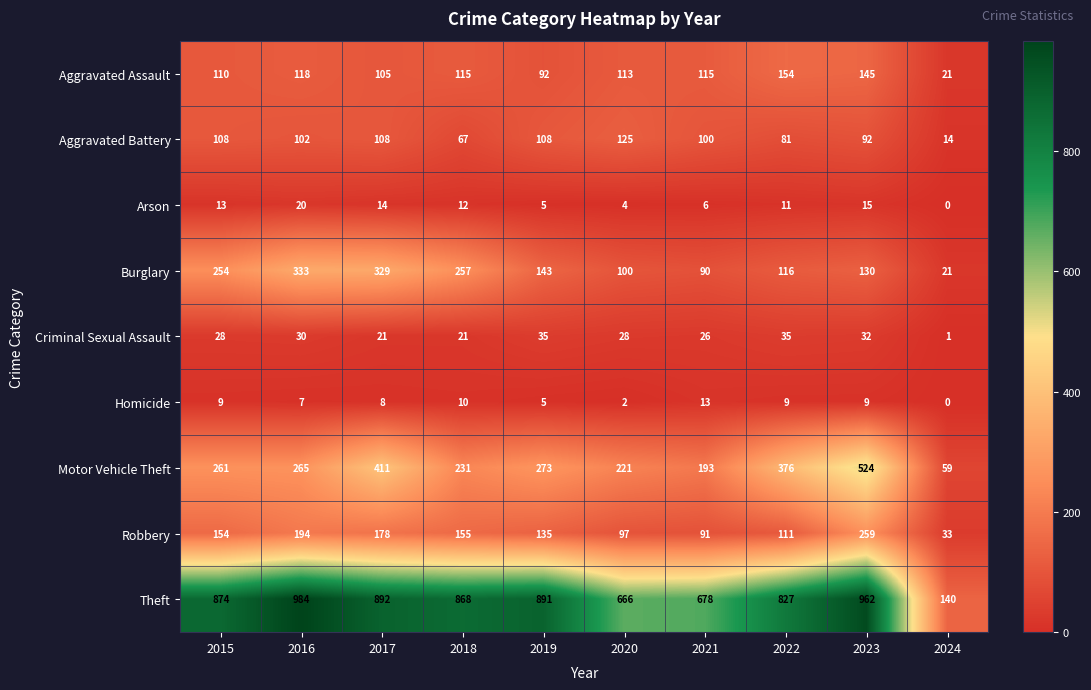

What is the difference between the maximum and minimum values in the Aggravated Assault series?

133